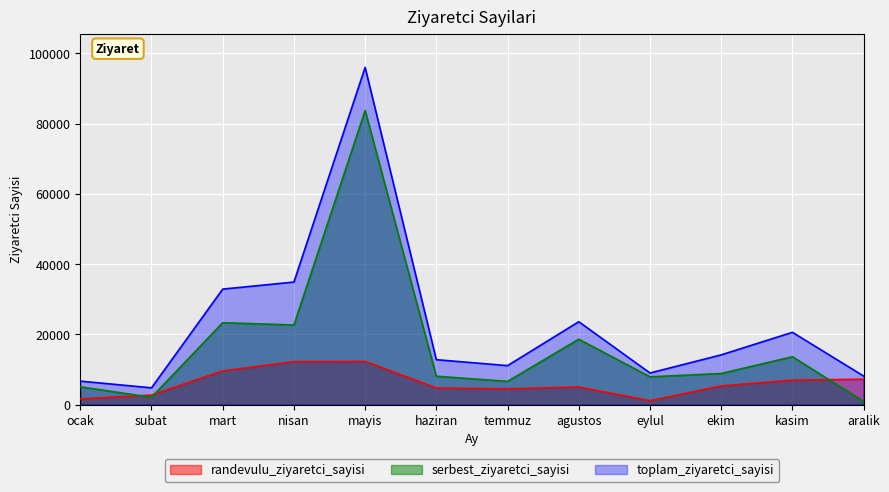

Is it true that toplam_ziyaretci_sayisi equals 7747 at haziran?

False